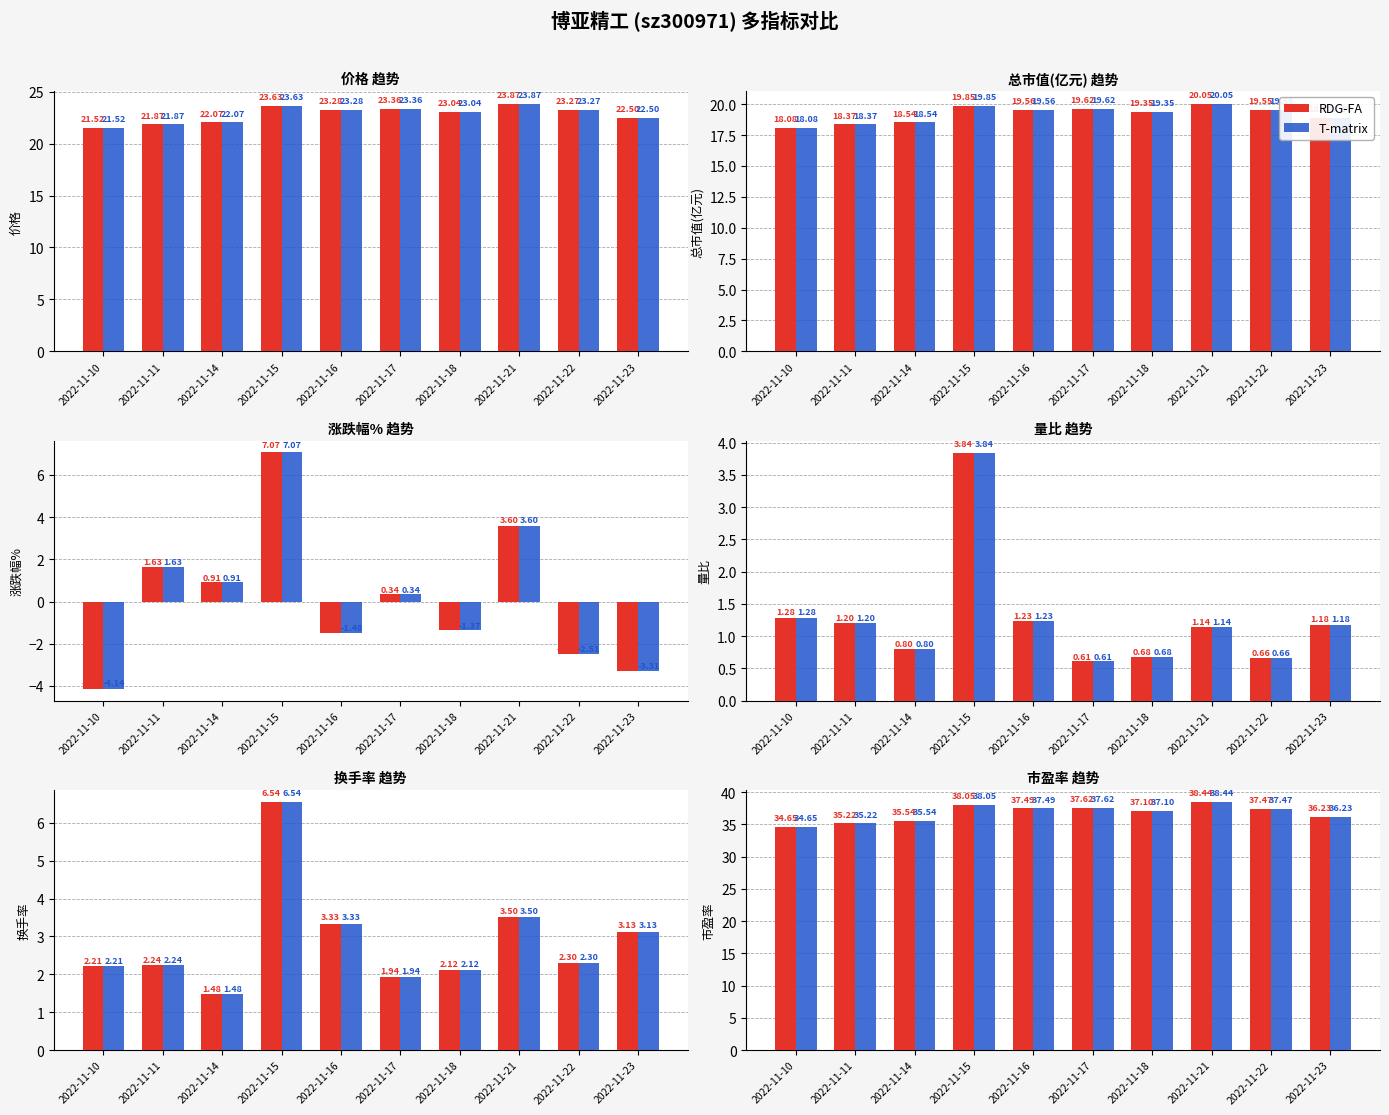

What are all the series names shown in the legend?

RDG-FA, T-matrix